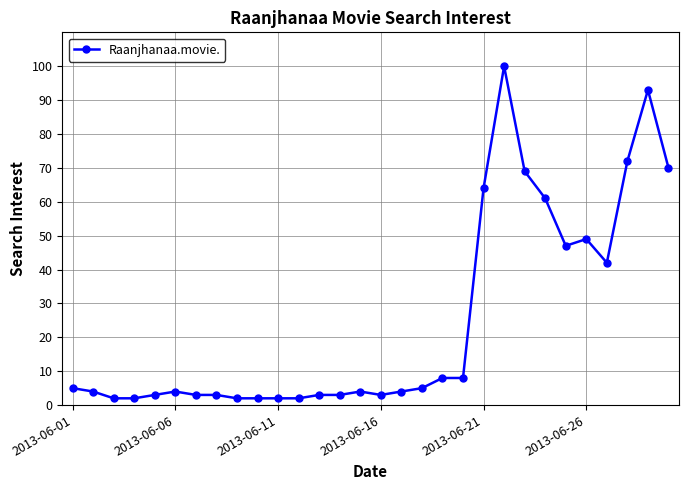

Reading left to right, what are all the values shown in this chart?

5	4	2	2	3	4	3	3	2	2	2	2	3	3	4	3	4	5	8	8	64	100	69	61	47	49	42	72	93	70